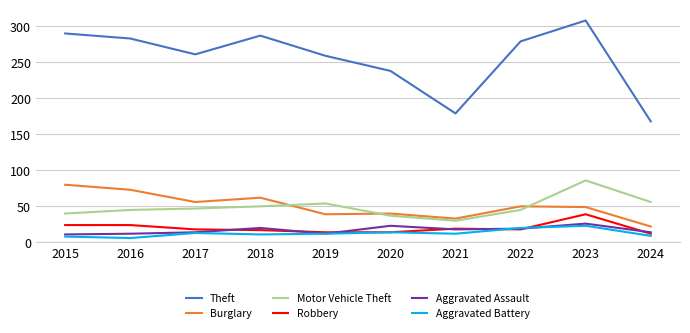

True or false: Burglary and Robbery intersect in this chart.

False